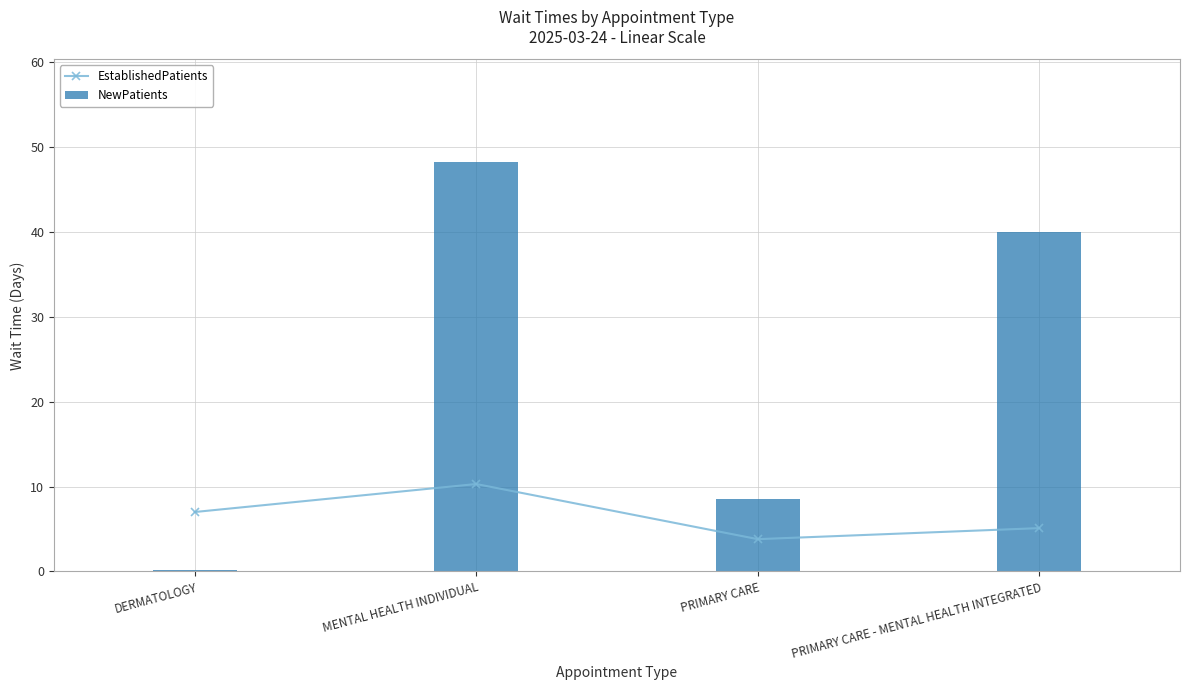

Which category has the highest value across all series?

MENTAL HEALTH INDIVIDUAL